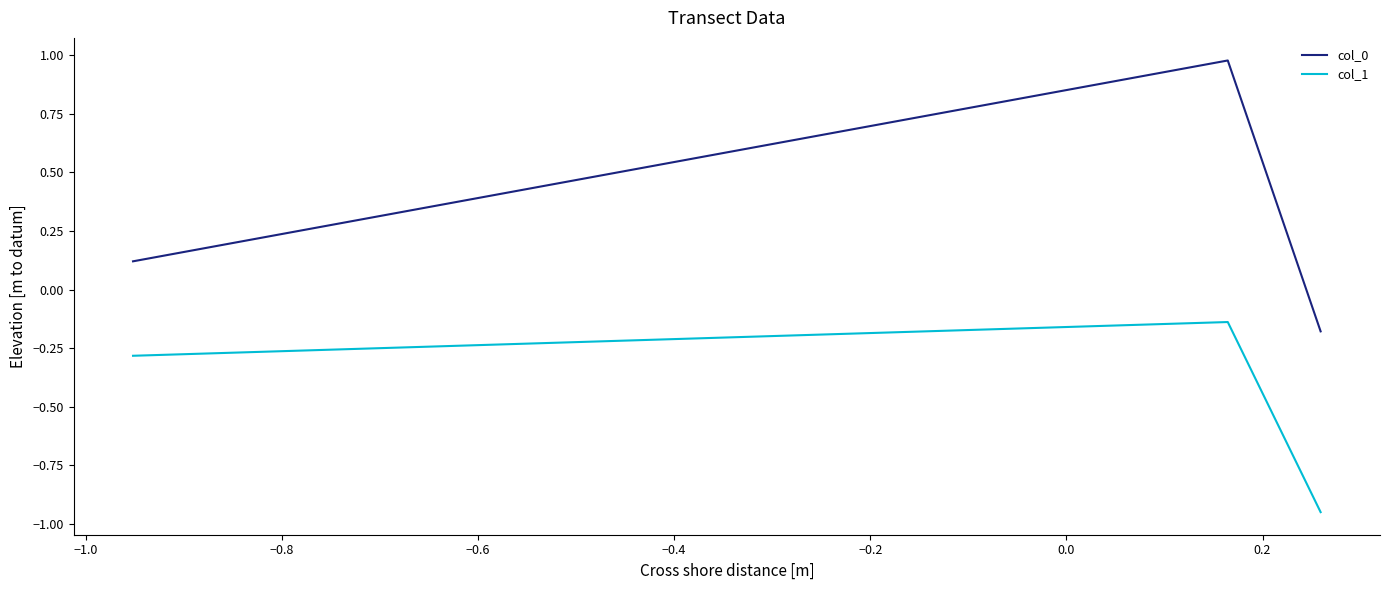

List the series in order of their overall mean, lowest first.

col_1, col_0